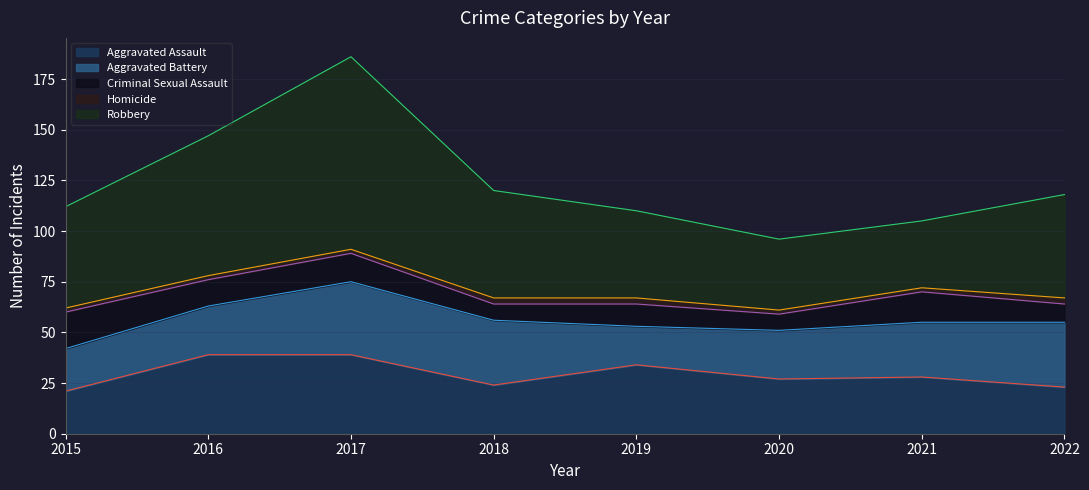

How many interior local peaks does the Robbery series have?

1